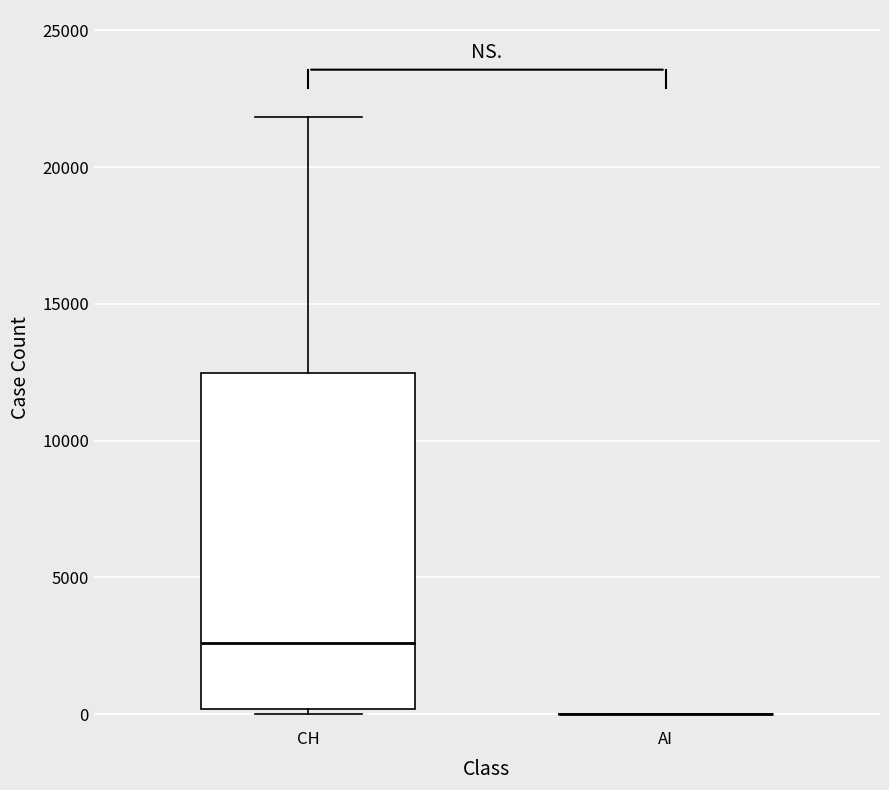

Which box is the tallest, from its lower edge to its upper edge?

CH